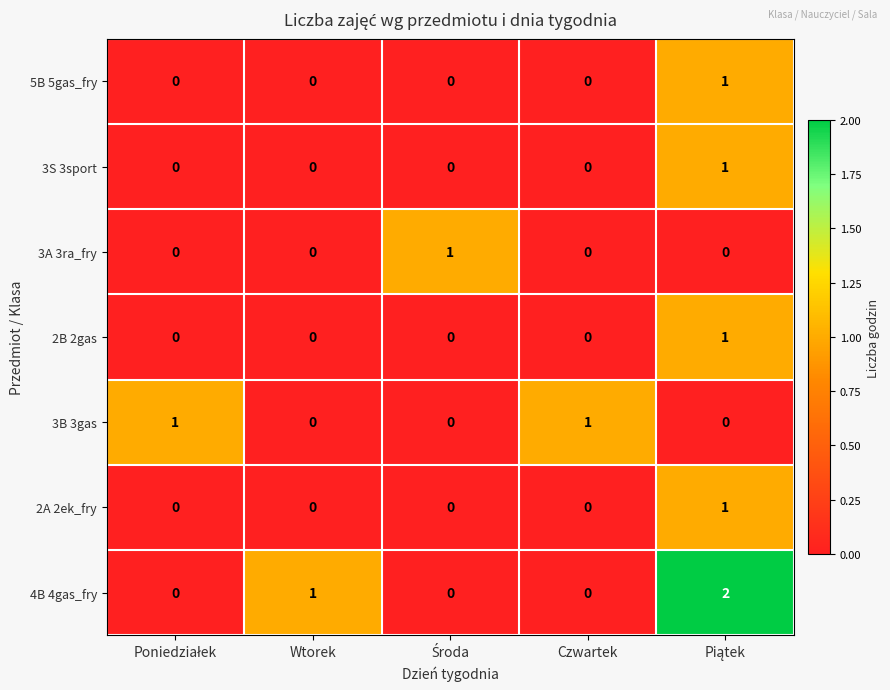

The value of 3B 3gas at Wtorek is 0. True or false?

True